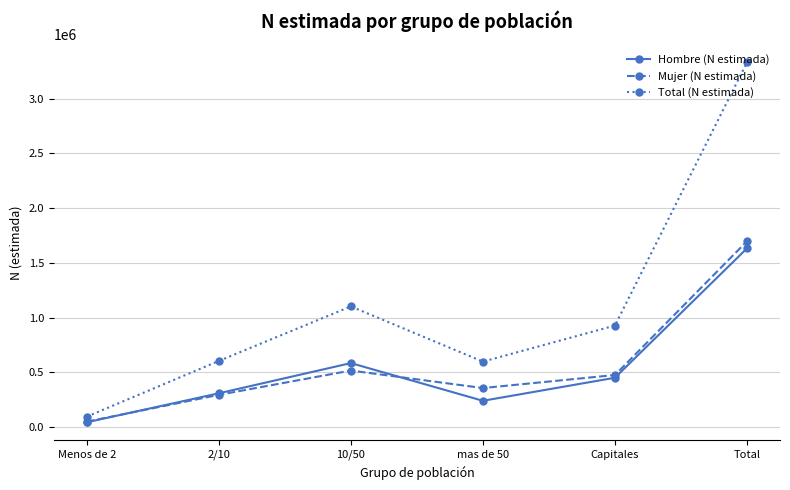

At 10/50, list the series in order from largest to smallest.

Total (N estimada), Hombre (N estimada), Mujer (N estimada)